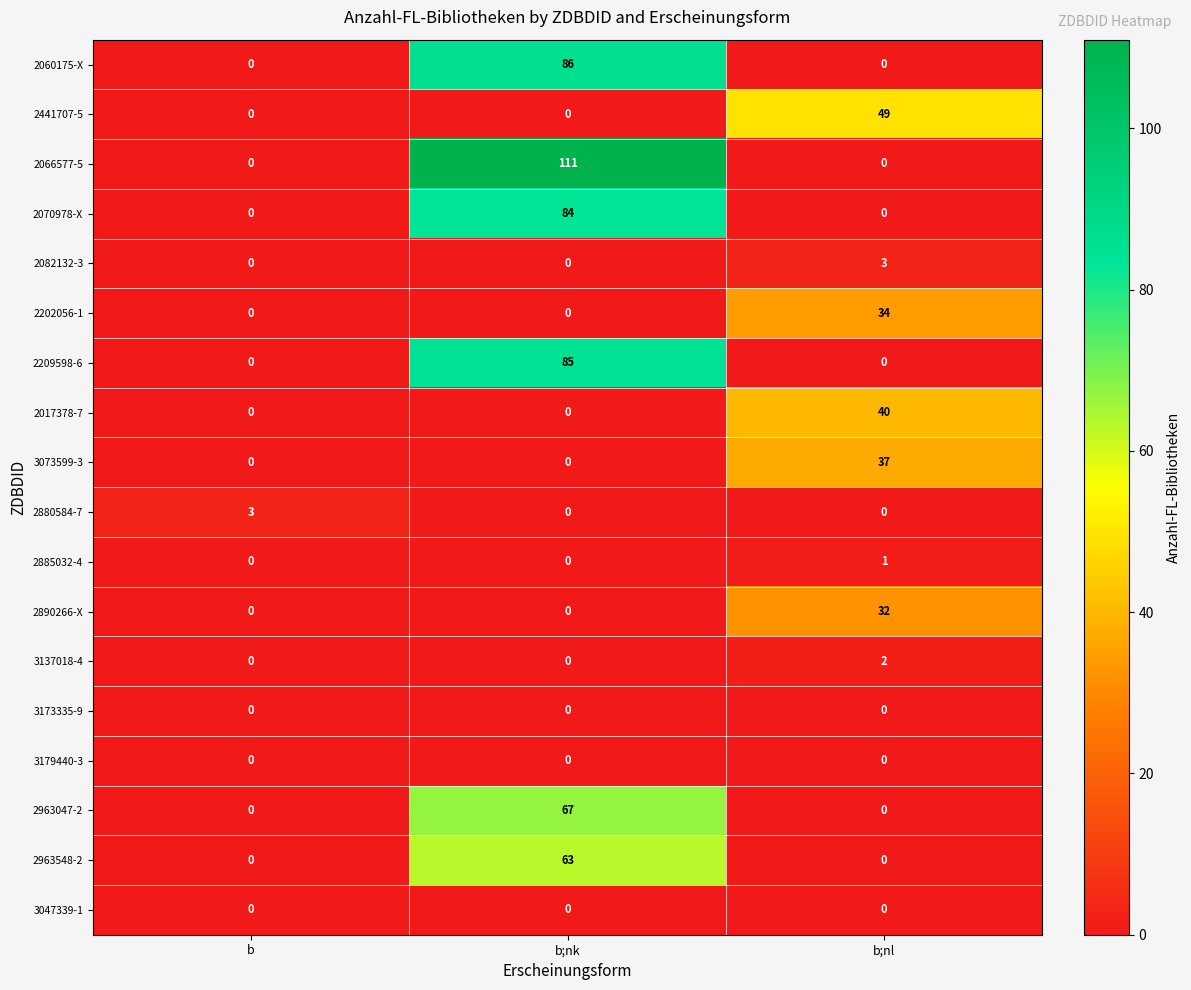

What is the maximum value shown in the chart?

111